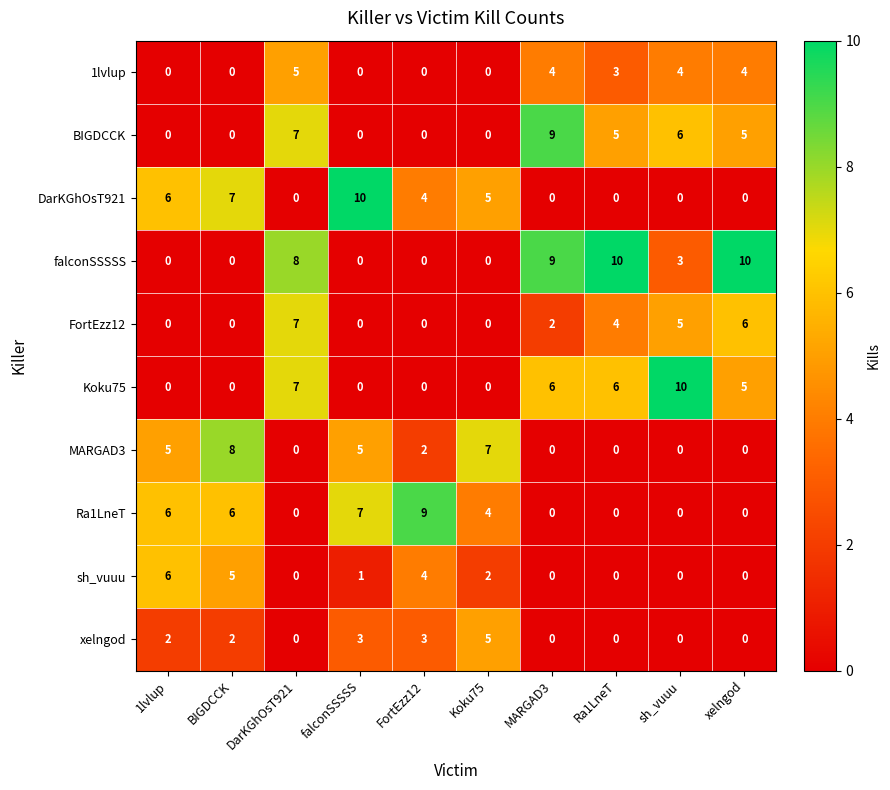

At which category is the sum across all series the highest?

DarKGhOsT921